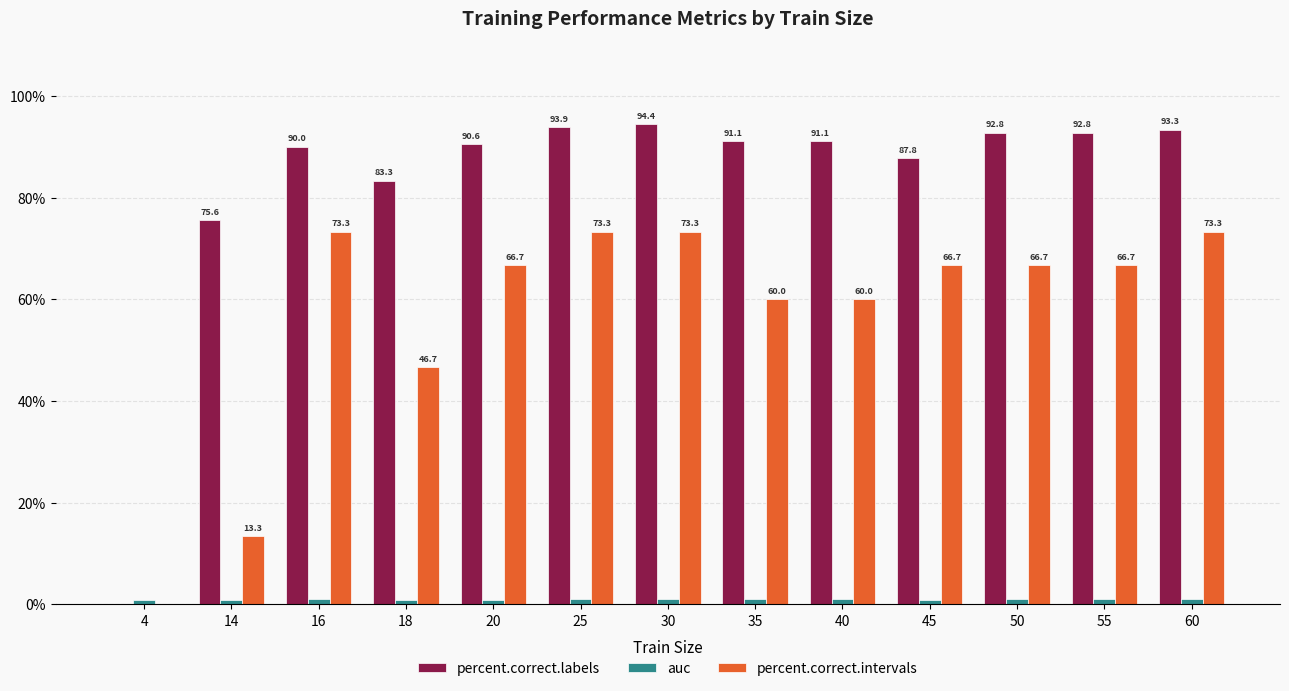

Where is percent.correct.intervals nearest to the value 36?

18